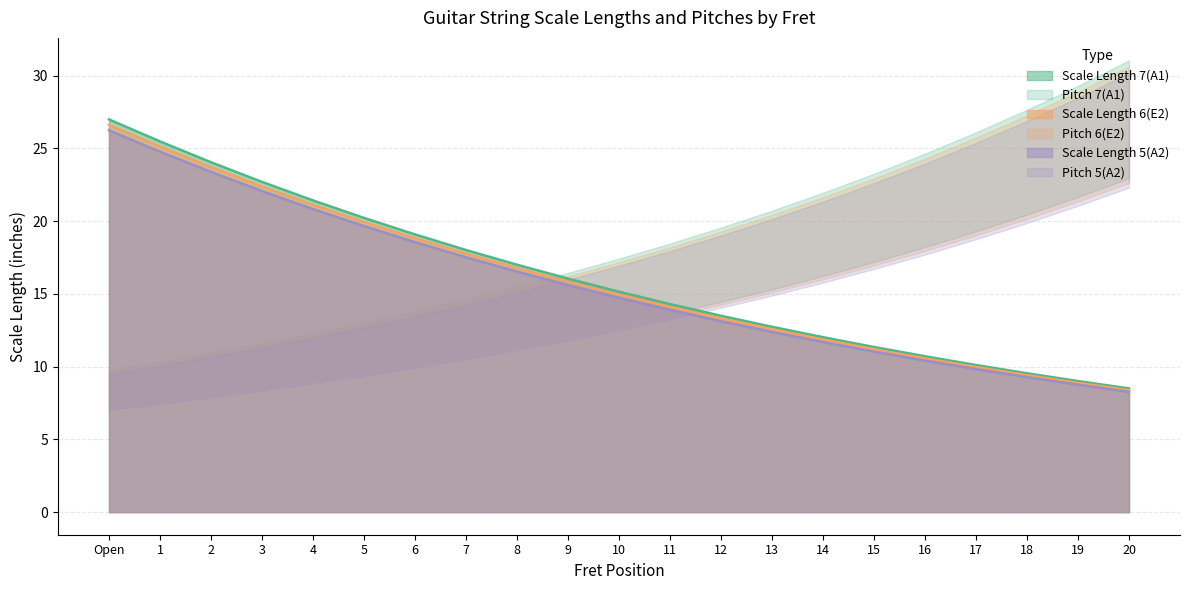

What is the sum of the Scale Length 6(E2) values at 16 and 14?

22.4